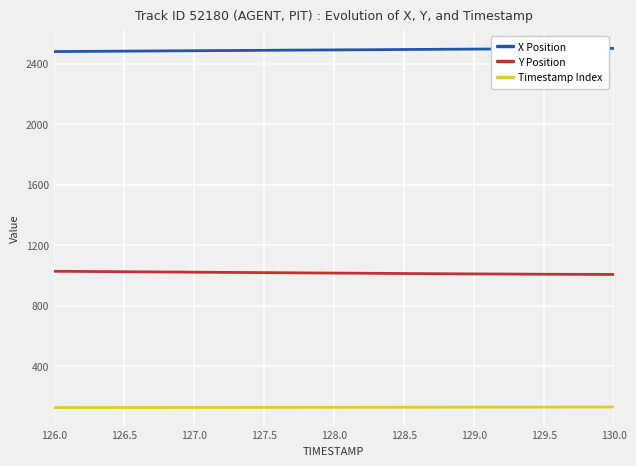

What is the difference between the highest and lowest values at 130.0?

2370.3